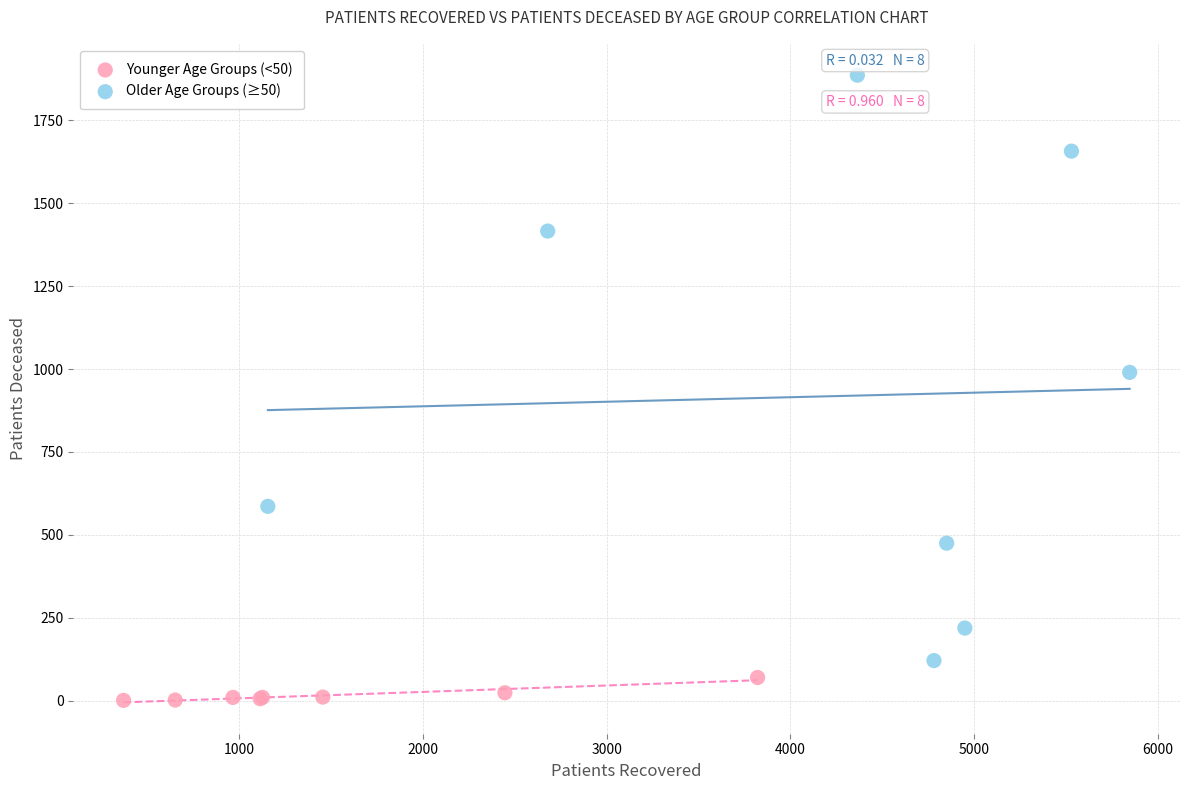

Which series contains the highest Y value?

Older Age Groups (≥50)